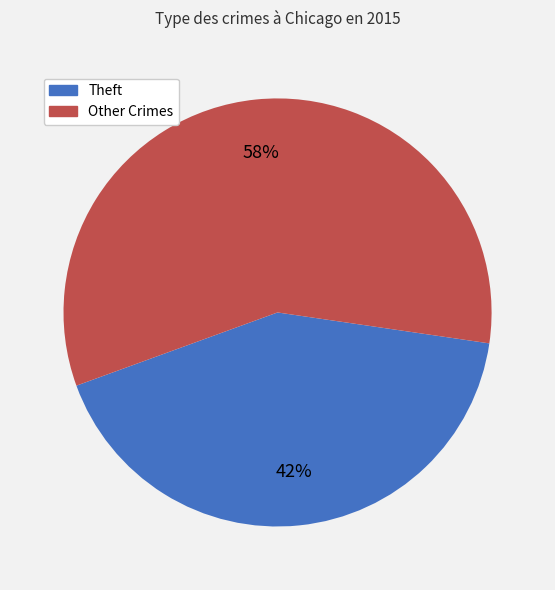

Is there any slice that represents more than half of the pie?

Yes